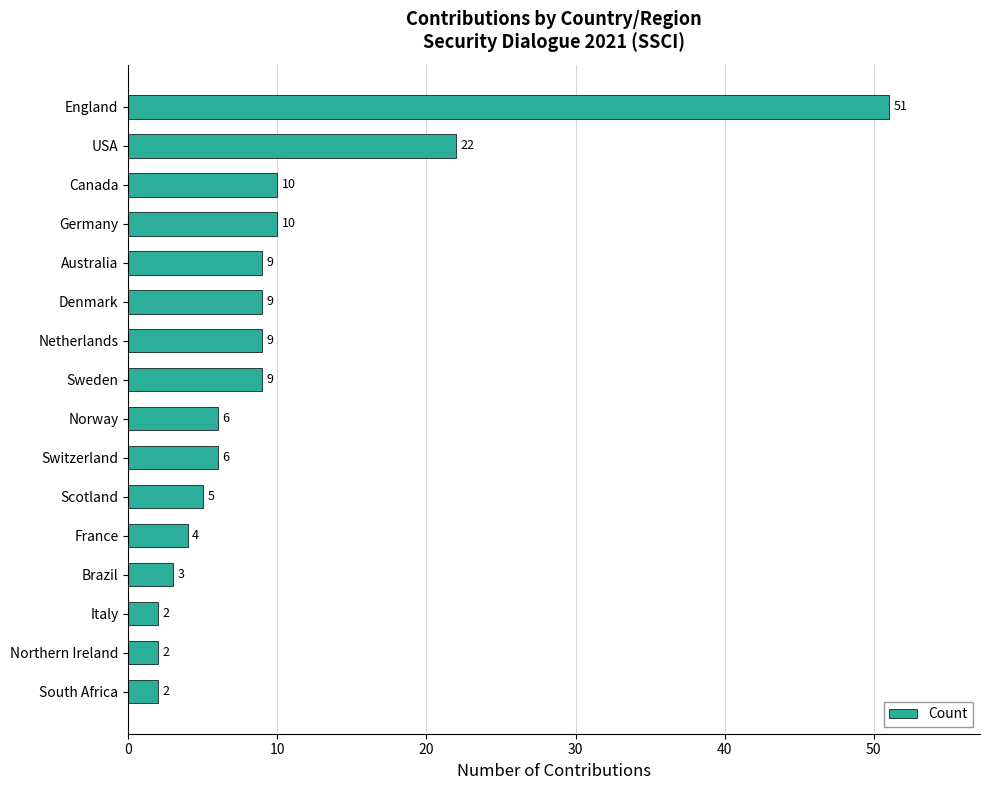

The value at Netherlands is 9. True or false?

True